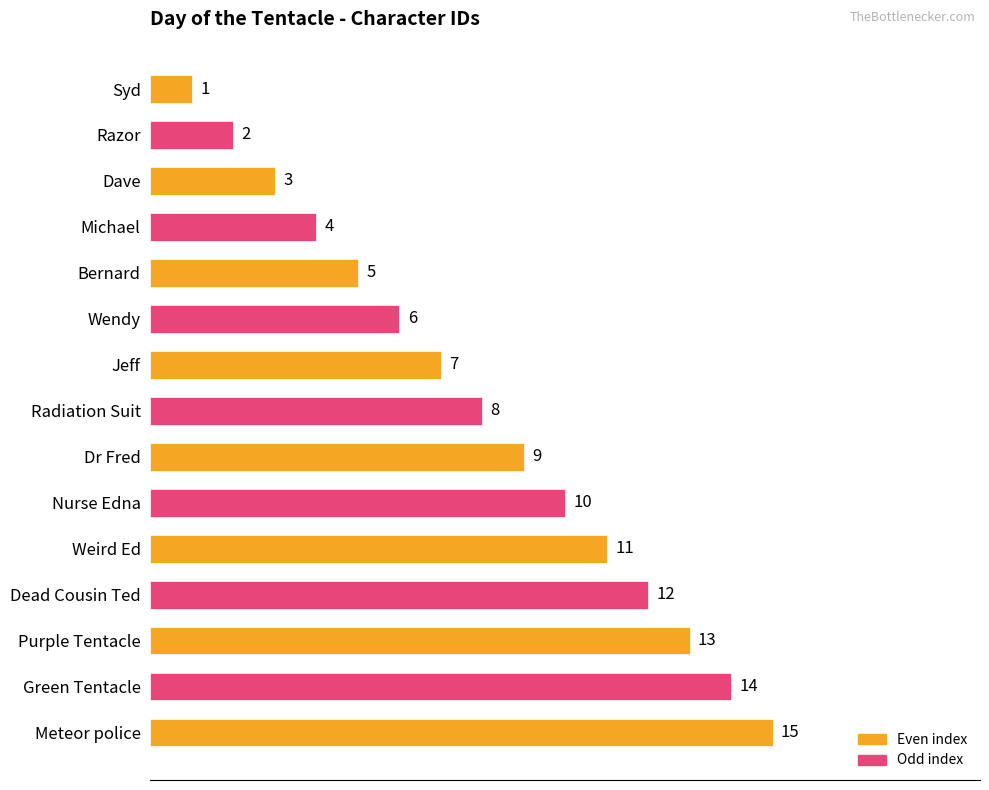

Which category has the highest value across all series?

Meteor police